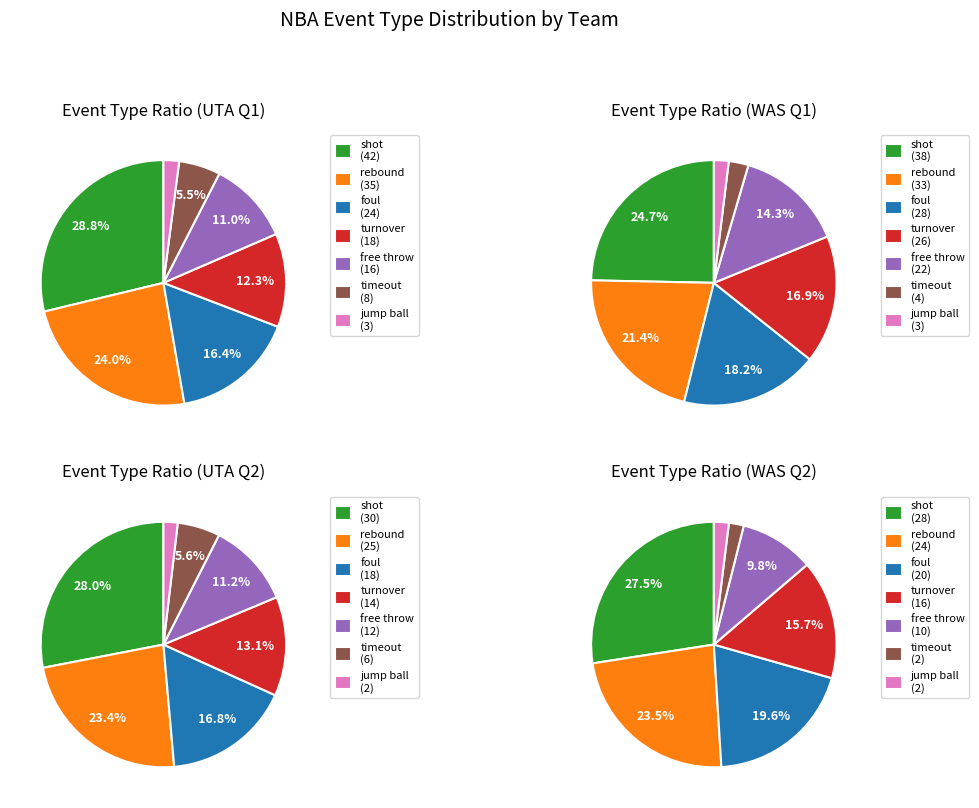

To the nearest percent, what percentage of the pie is rebound?

23%